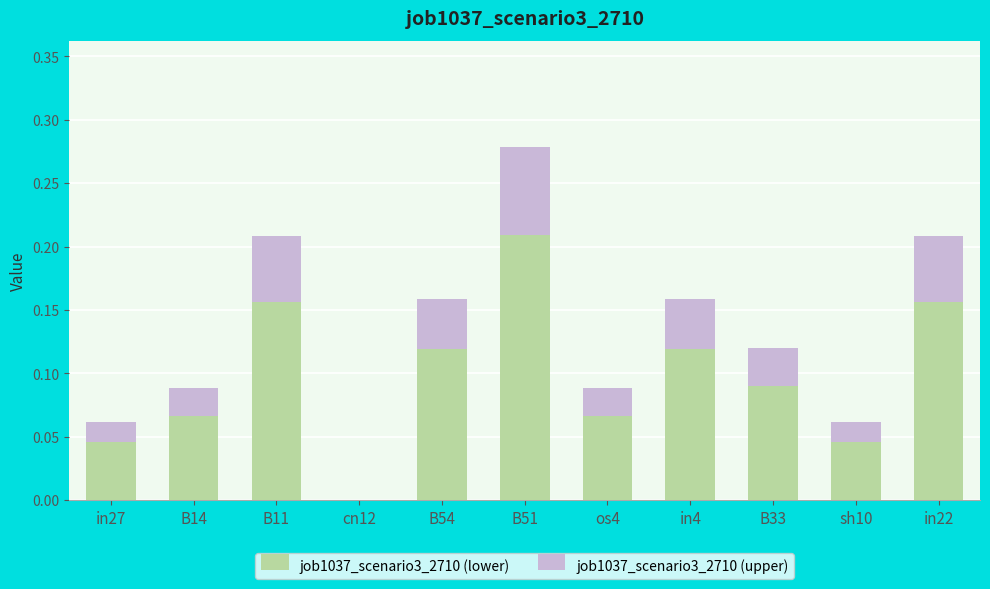

How many data points does each series have?

11